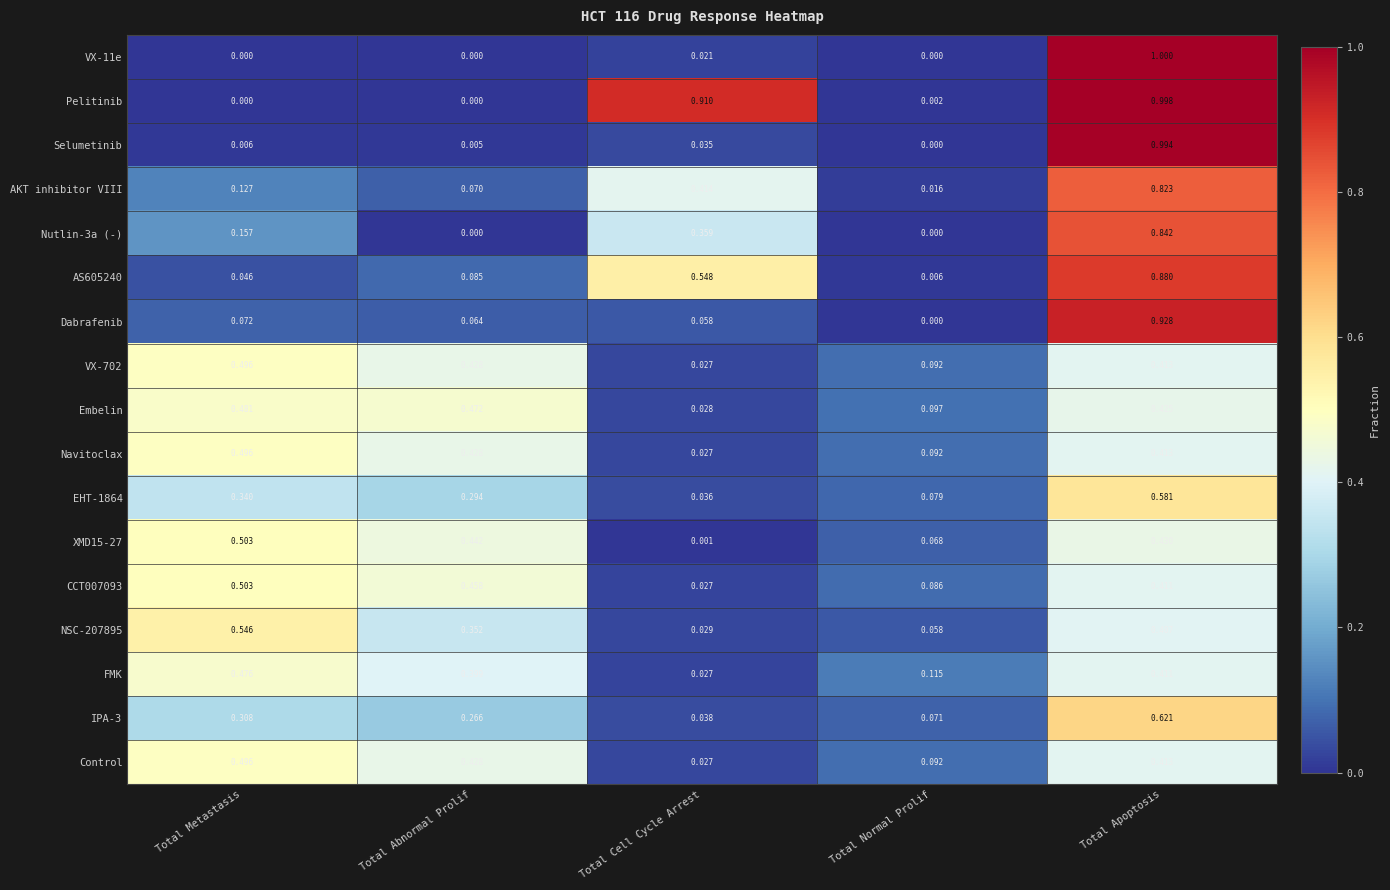

Between Total Metastasis and Total Cell Cycle Arrest, which series saw the biggest shift?

Pelitinib